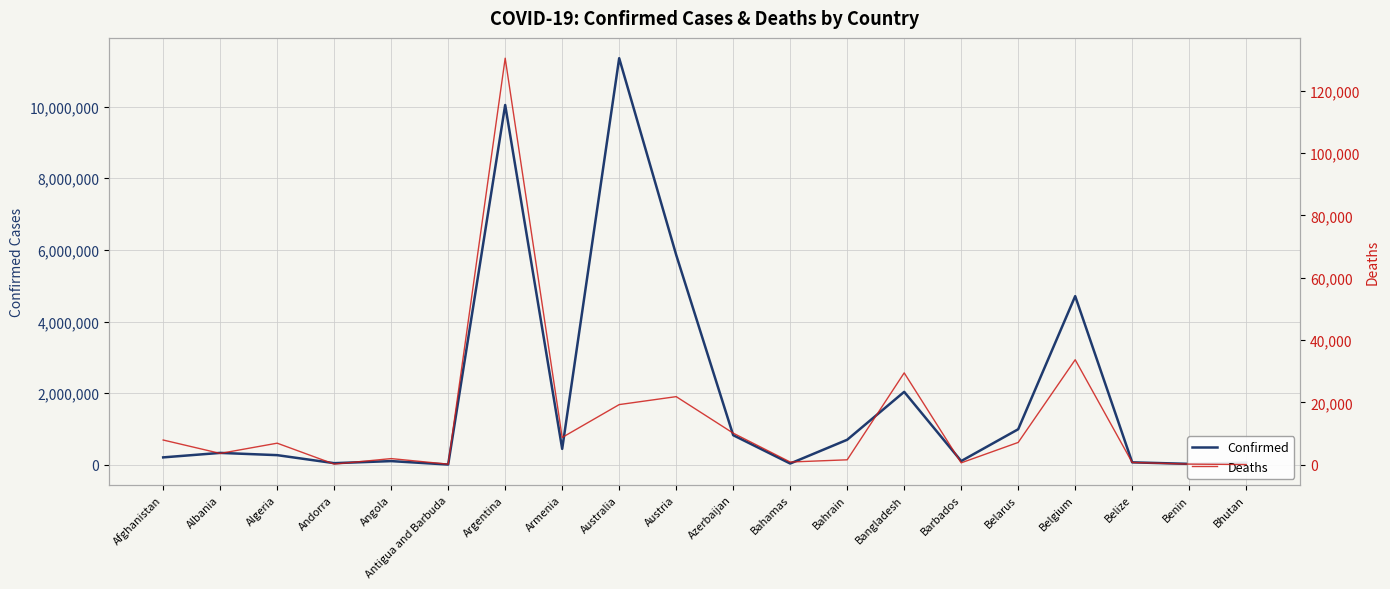

True or false: Deaths and Confirmed cross at least once.

False